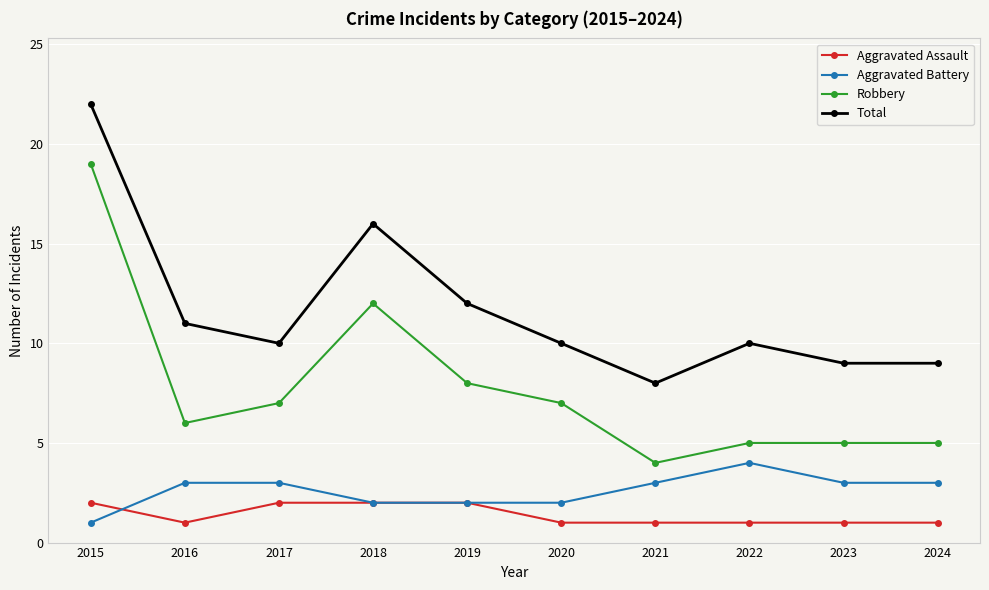

Reading left to right, list all the values displayed in this chart.

Aggravated Assault: 2	1	2	2	2	1	1	1	1	1
Aggravated Battery: 1	3	3	2	2	2	3	4	3	3
Robbery: 19	6	7	12	8	7	4	5	5	5
Total: 22	11	10	16	12	10	8	10	9	9